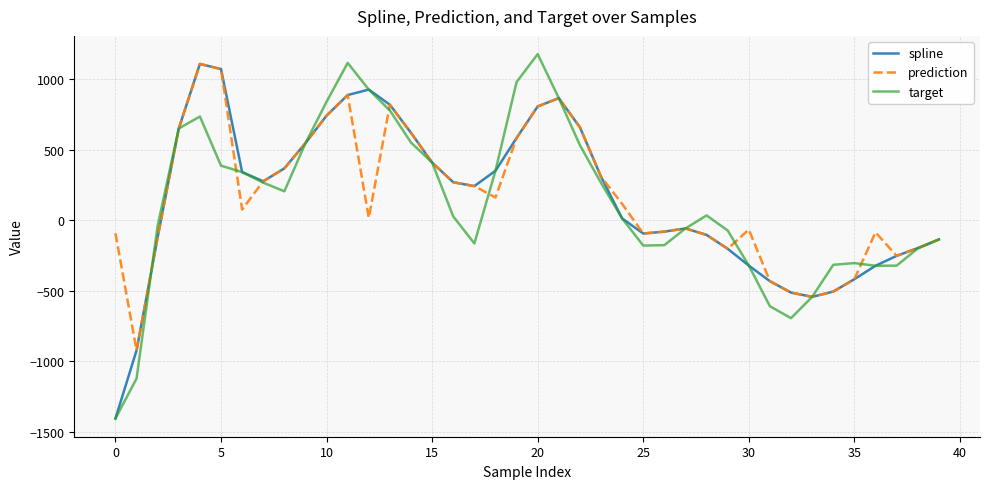

What is the difference between the maximum and minimum values in the spline series?

2515.5